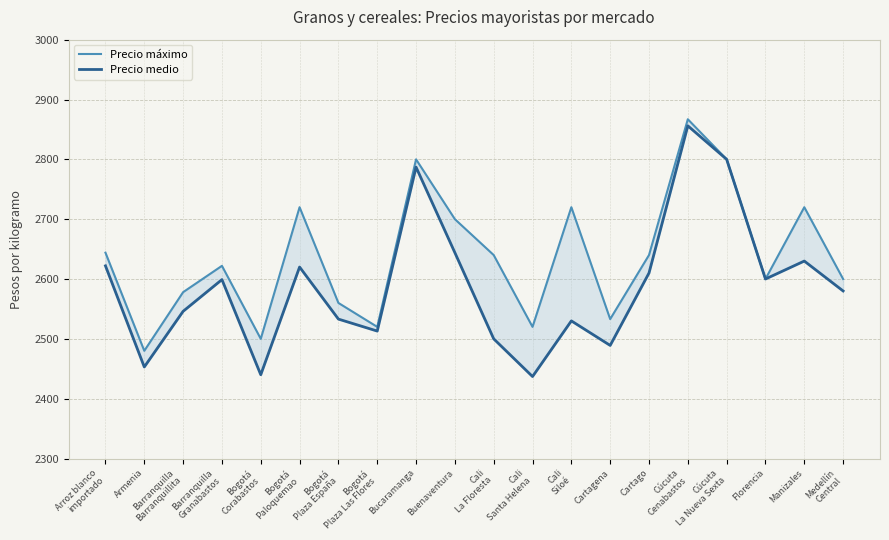

How many data points does each series have?

20